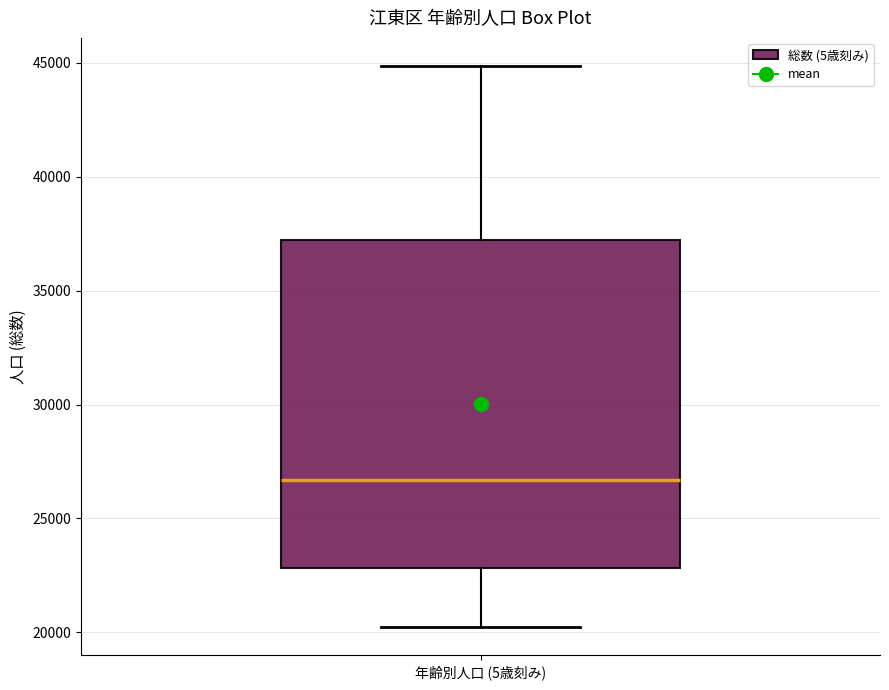

Where is the lower edge of the box for 年齢別人口 (5歳刻み) on the y-axis? The values are not printed on the chart, so give them approximately, as read against the axis.

23000